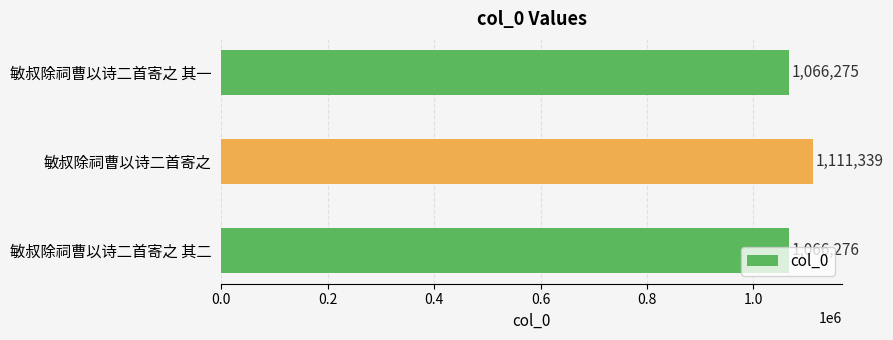

What is the difference between the maximum and minimum values?

45064